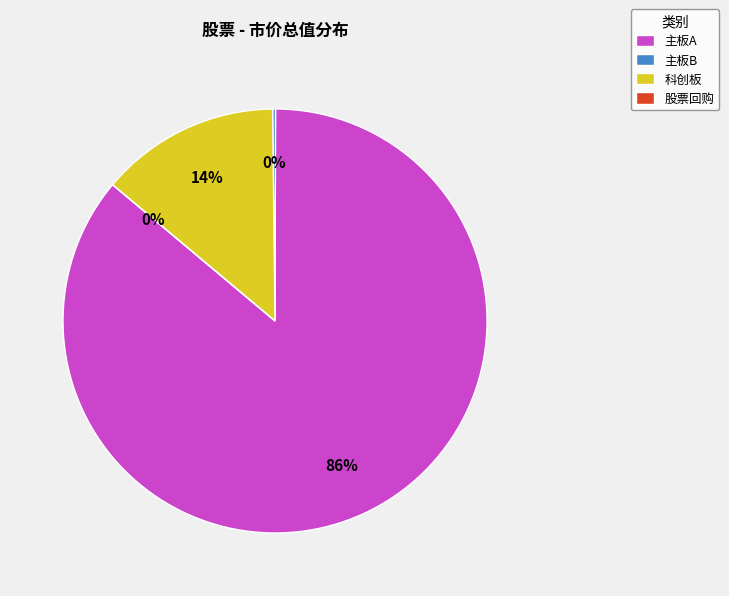

What is the total percentage of 主板B and 股票回购?

0.2%